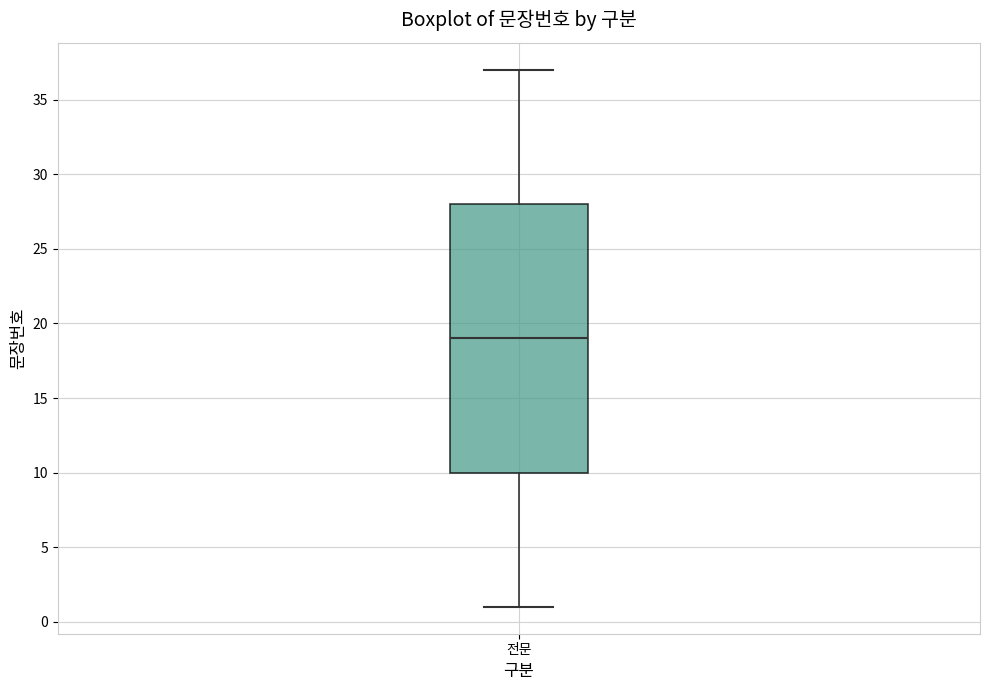

Where is the lower edge of the box for 전문 on the y-axis? The values are not printed on the chart, so give them approximately, as read against the axis.

10